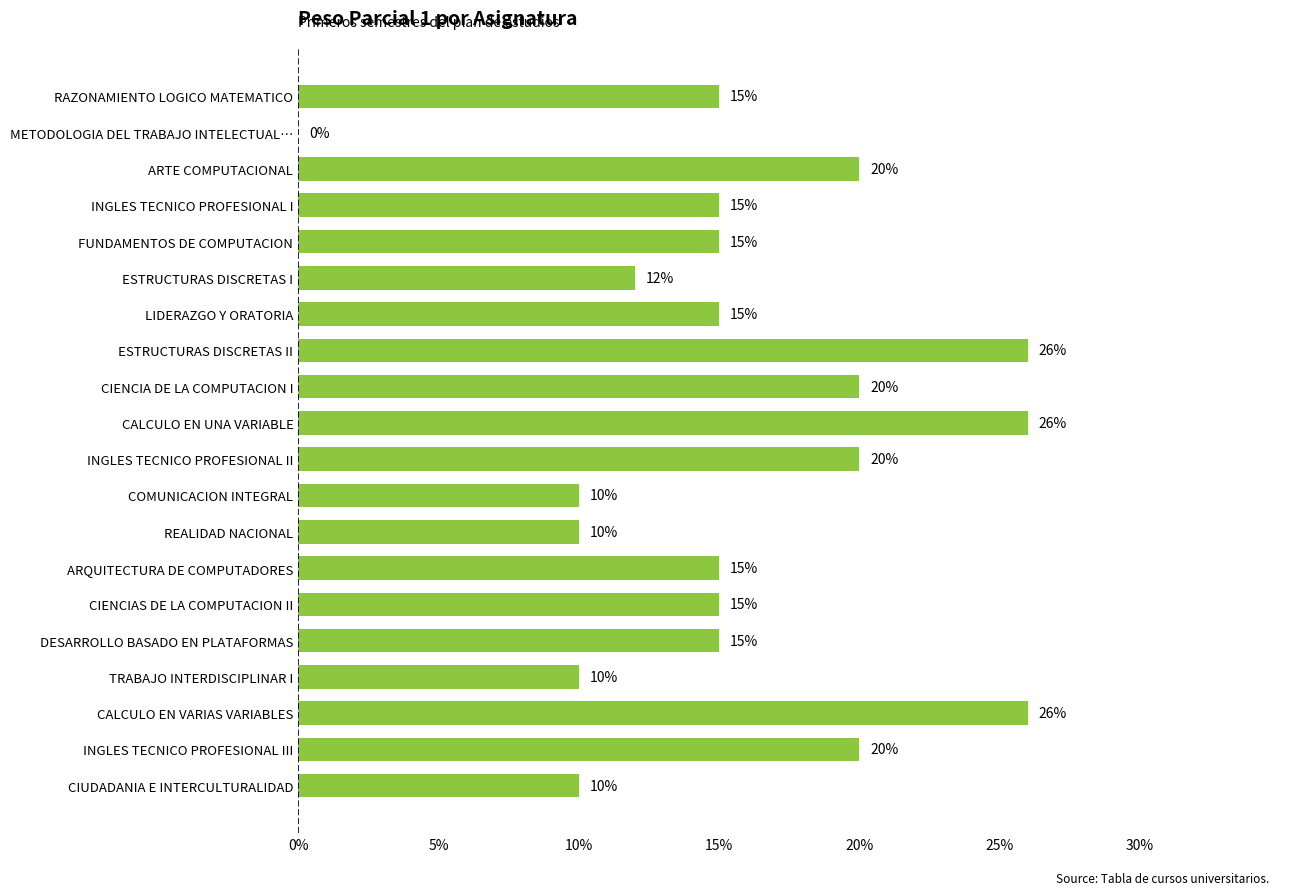

What is the sum of all values?

315